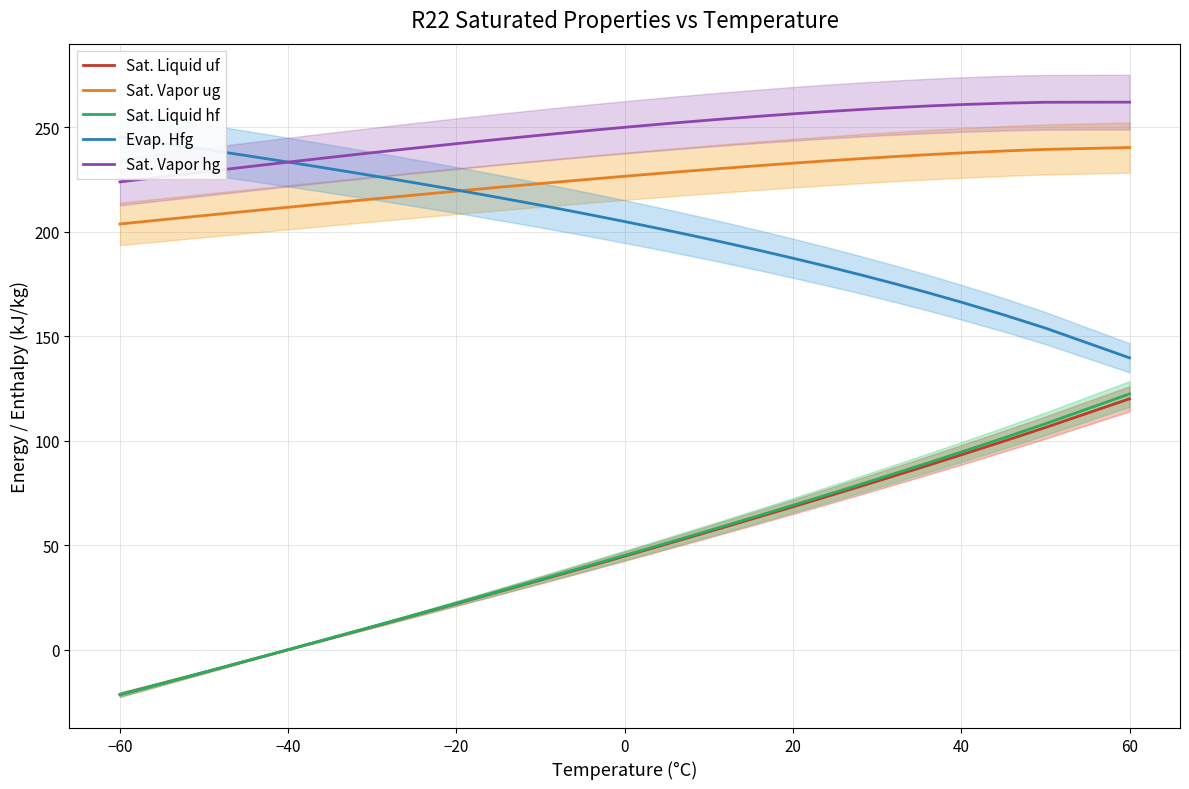

What is the maximum value for Sat. Vapor ug?

240.2